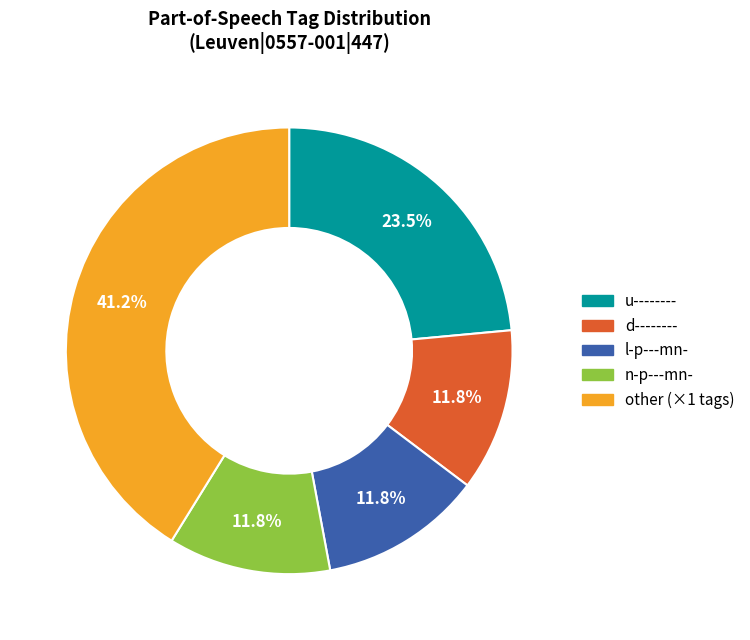

Does any single category account for the majority?

No